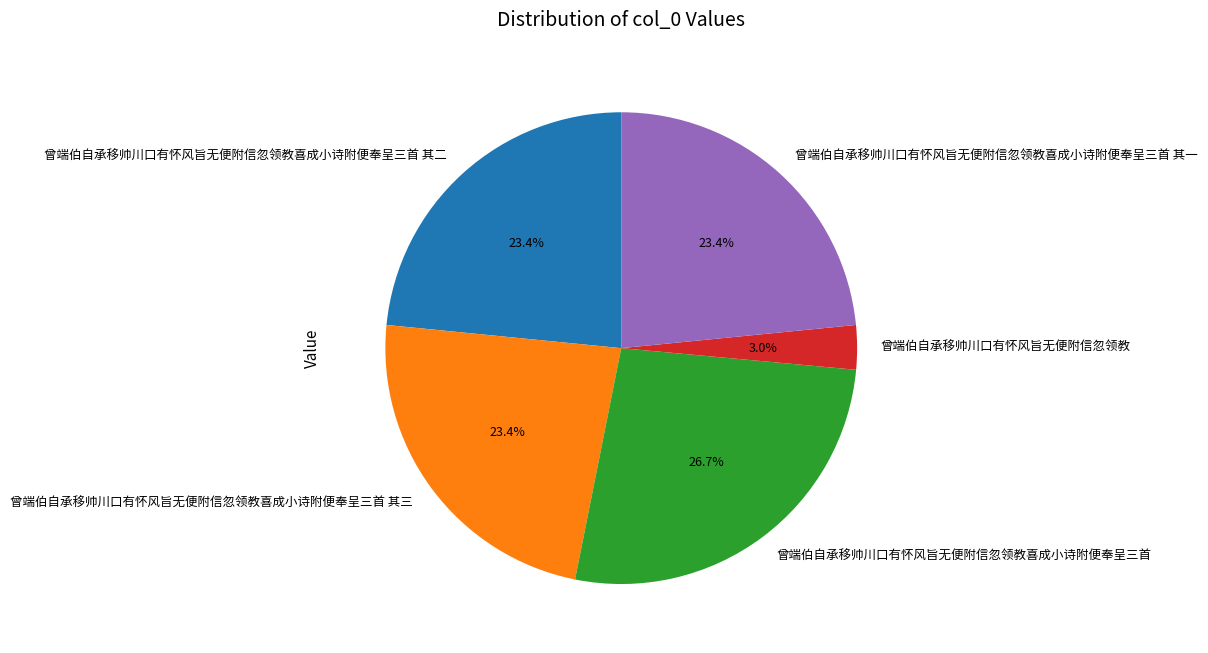

What is the largest slice in the pie chart?

曾端伯自承移帅川口有怀风旨无便附信忽领教喜成小诗附便奉呈三首